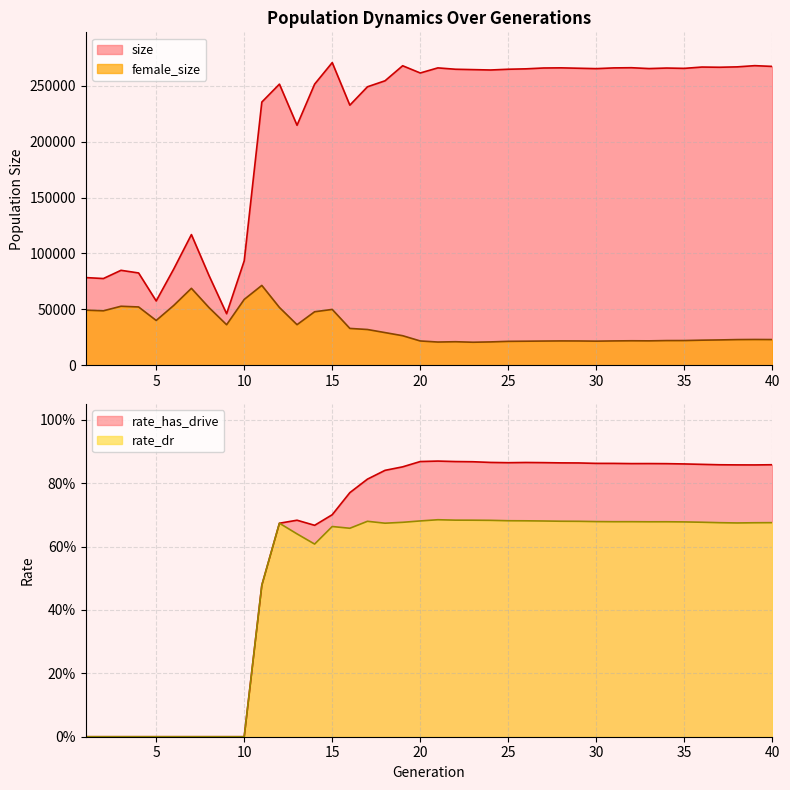

At which category does female_size reach its first local valley?

2